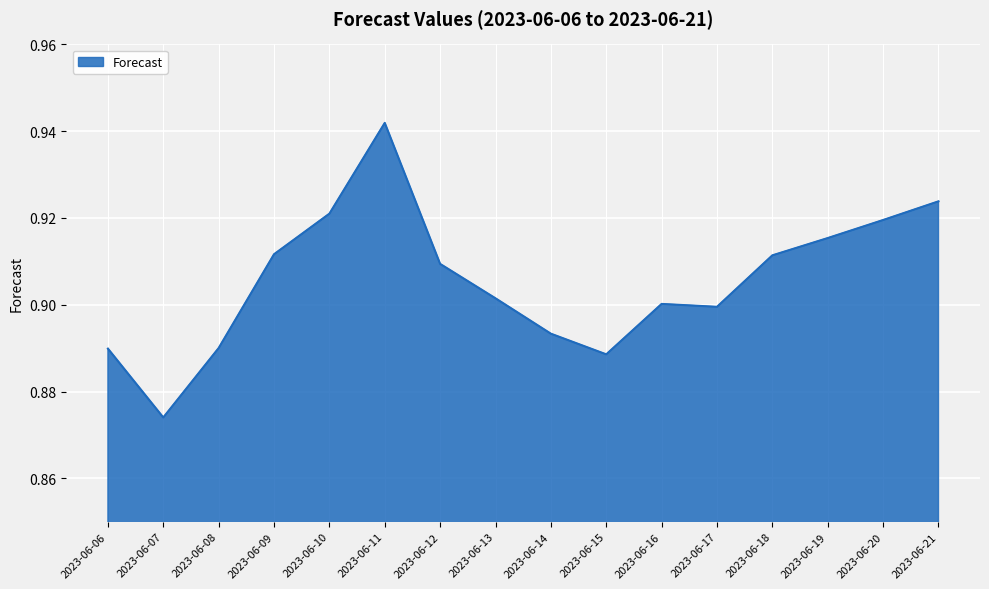

The value at 2023-06-11 is 0.9. True or false?

True